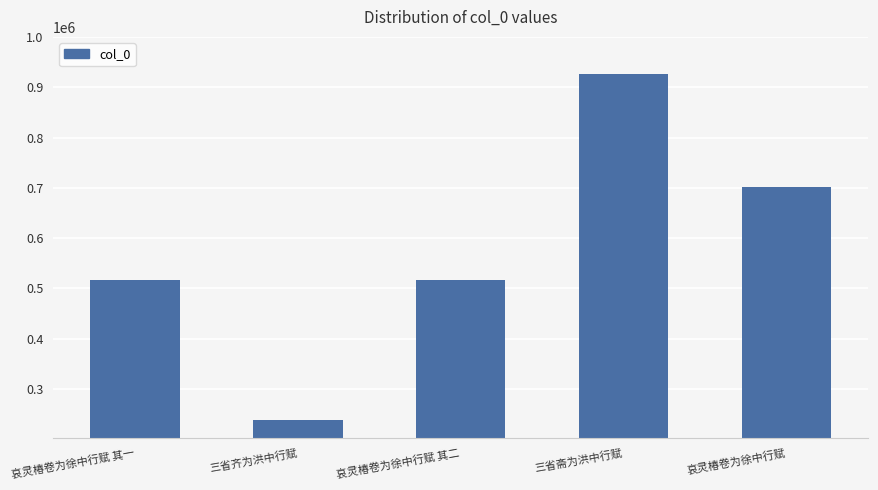

Approximately how many times larger is the value at 哀灵椿卷为徐中行赋 compared to 哀灵椿卷为徐中行赋 其一?

1.4